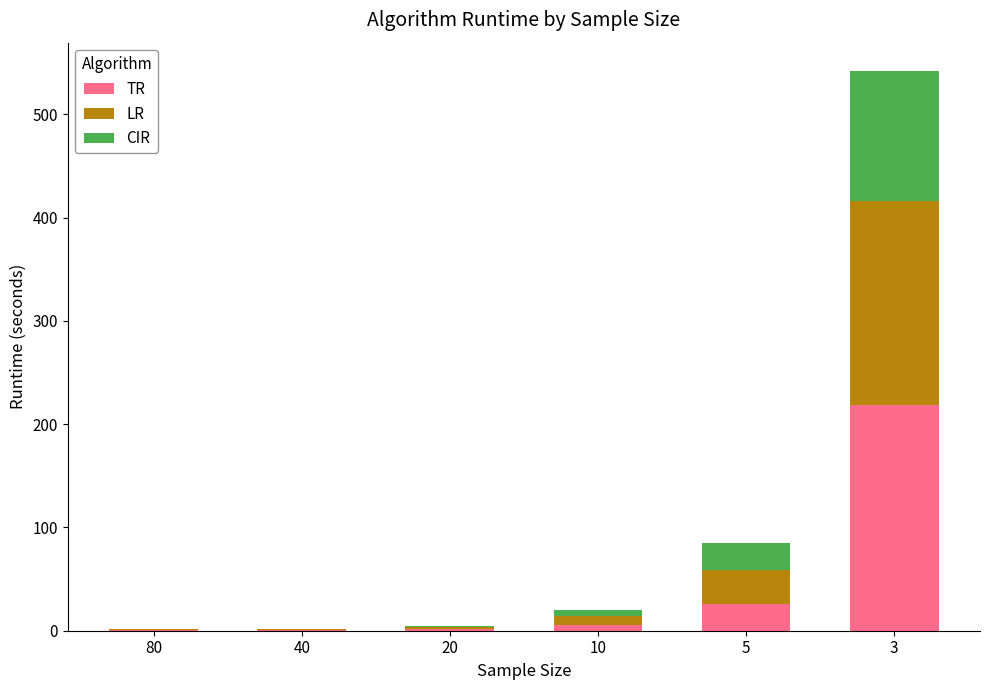

What is the maximum value for TR?

218.5